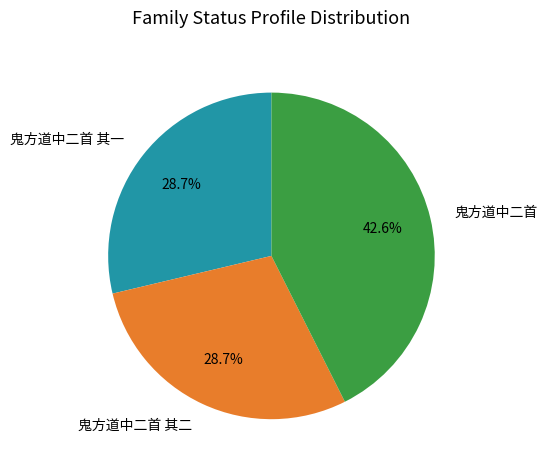

Which category has the biggest portion of the pie?

鬼方道中二首